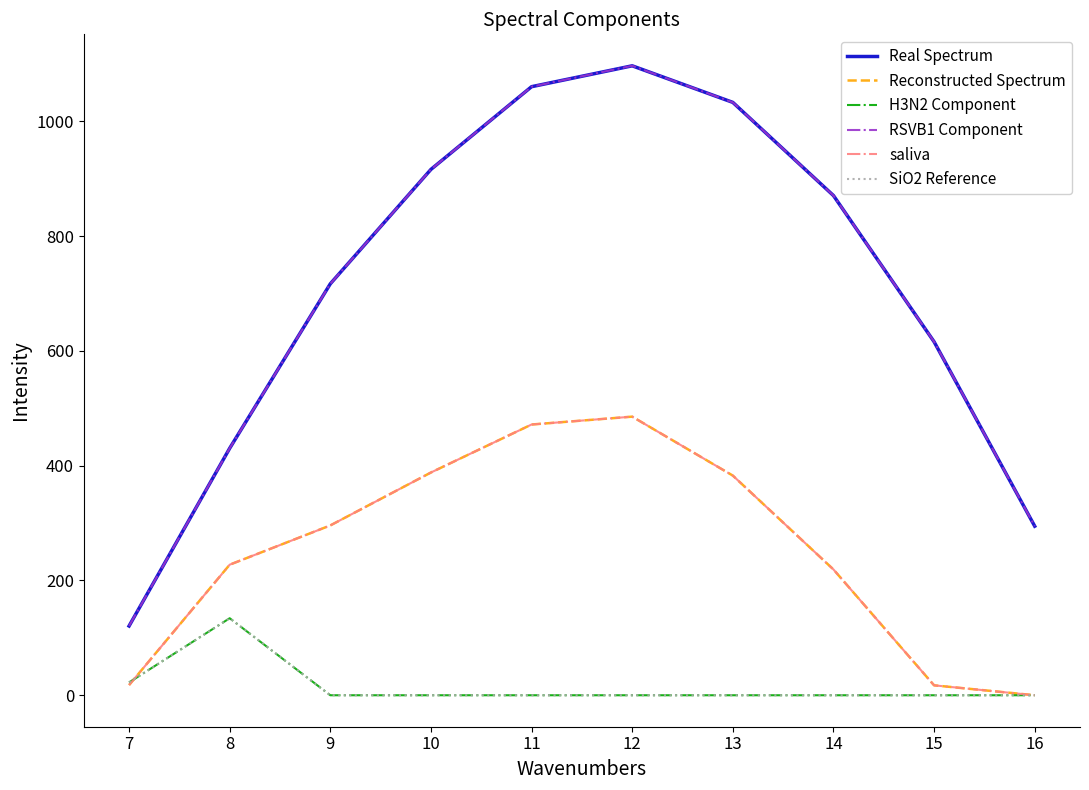

How many interior local peaks does the saliva series have?

1